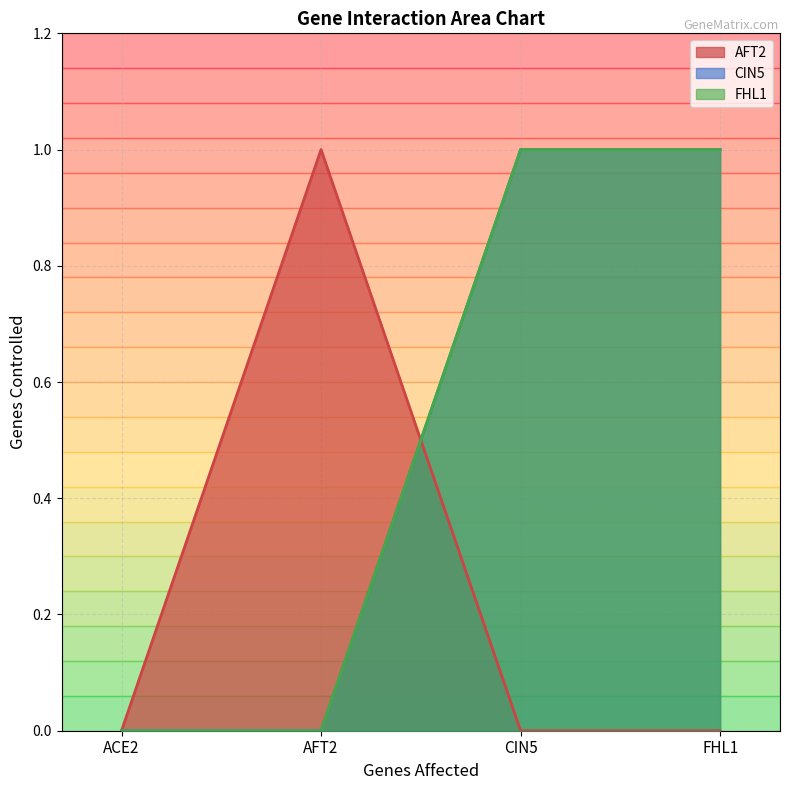

What position from the left is FHL1?

4